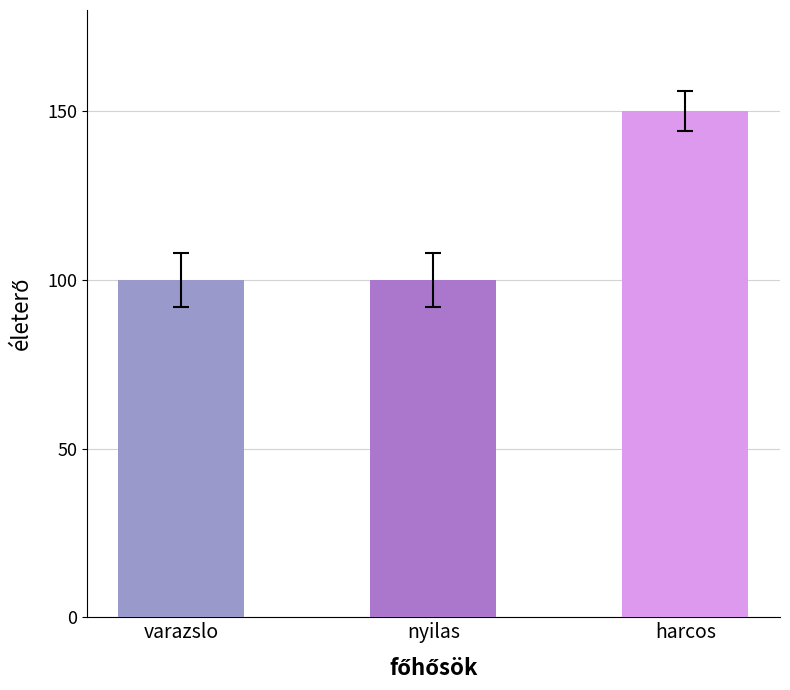

Are the bars grouped side by side (vs. stacked)?

No